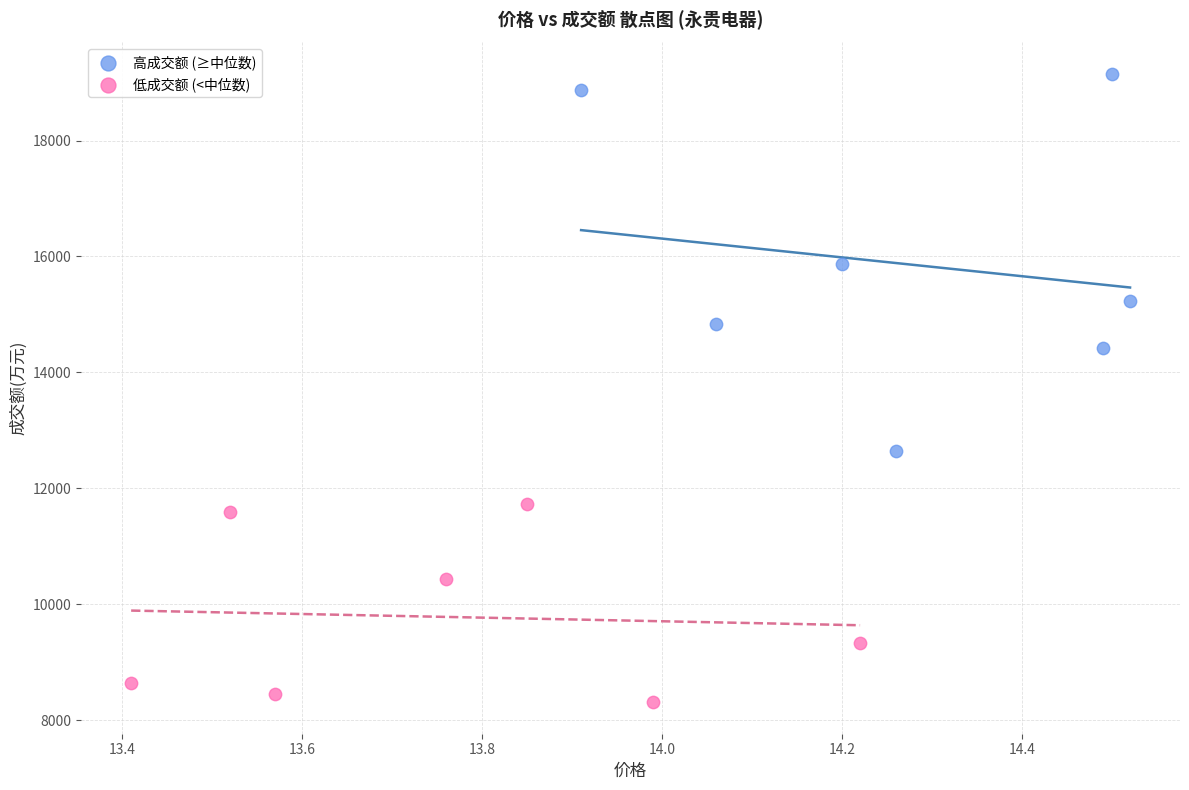

Which series reaches the maximum Y coordinate?

高成交额 (≥中位数)